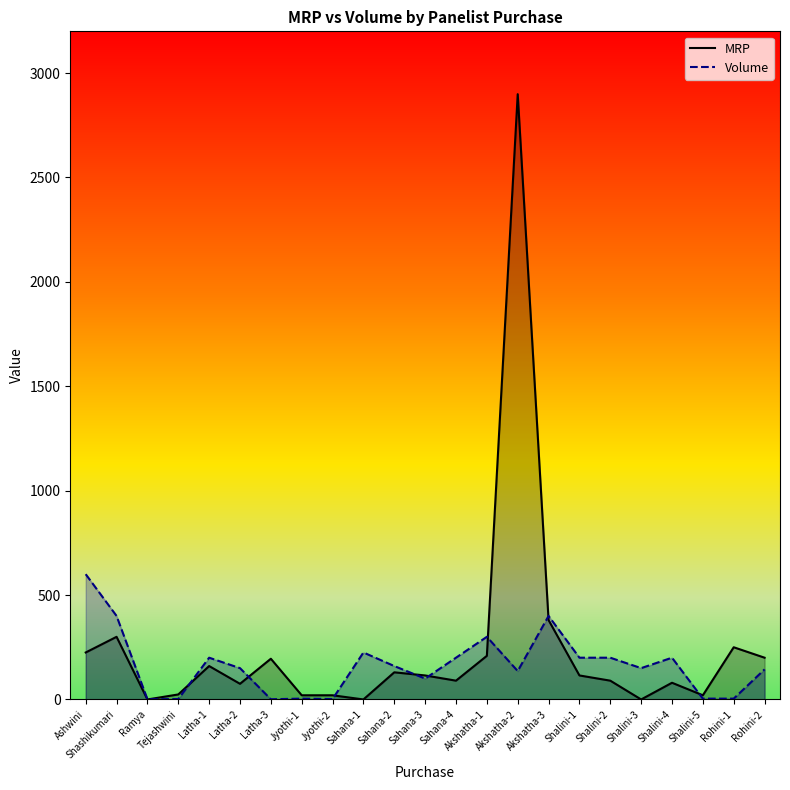

What is the sum of all MRP values?

5597